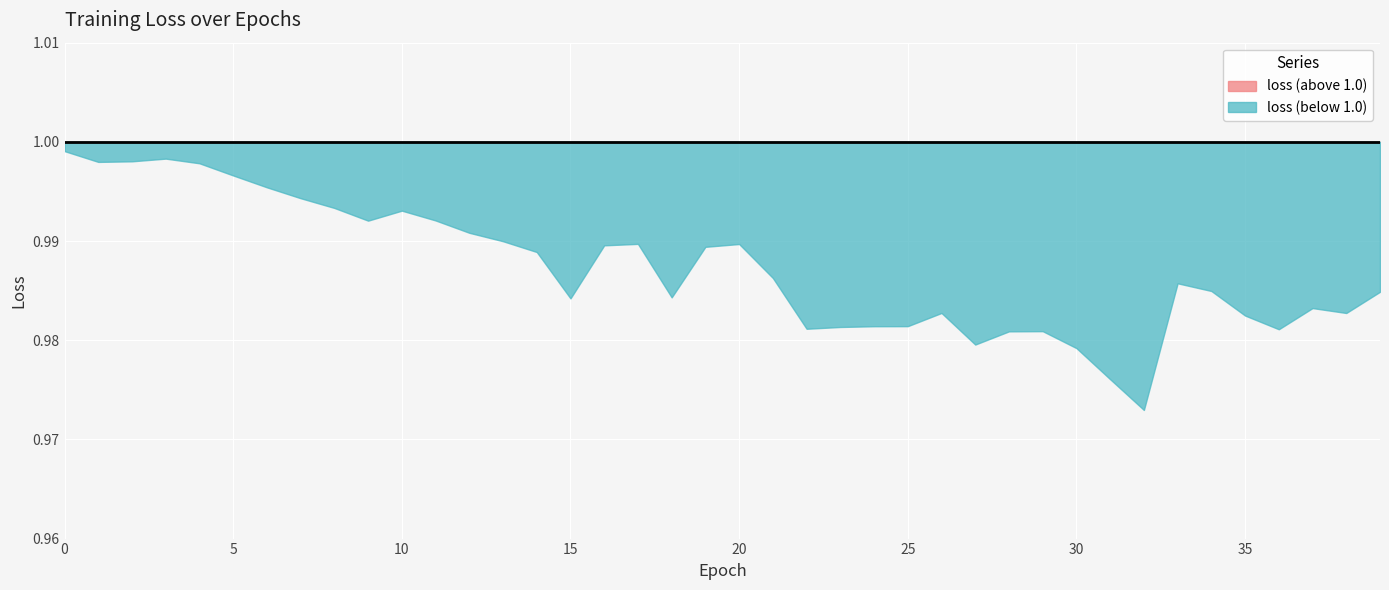

Reading left to right, transcribe all the data shown in this chart.

1.0	1.0	1.0	1.0	1.0	1.0	1.0	1.0	1.0	1.0	1.0	1.0	1.0	1.0	1.0	1.0	1.0	1.0	1.0	1.0	1.0	1.0	1.0	1.0	1.0	1.0	1.0	1.0	1.0	1.0	1.0	1.0	1.0	1.0	1.0	1.0	1.0	1.0	1.0	1.0